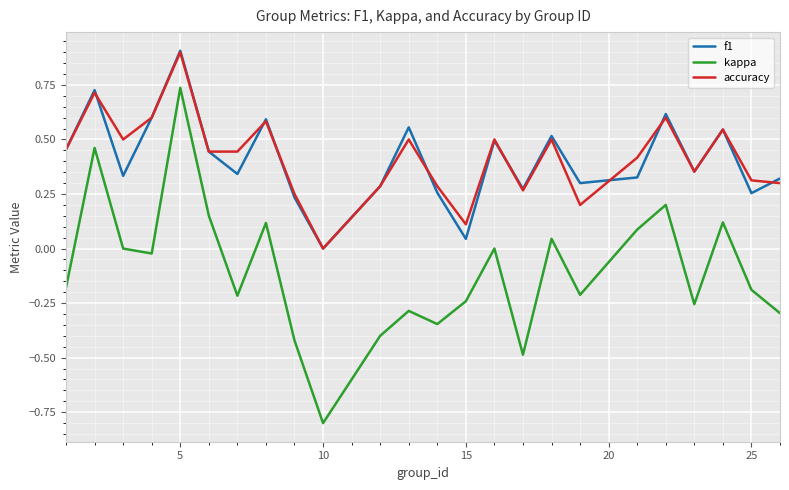

What is the smallest value displayed?

-0.8